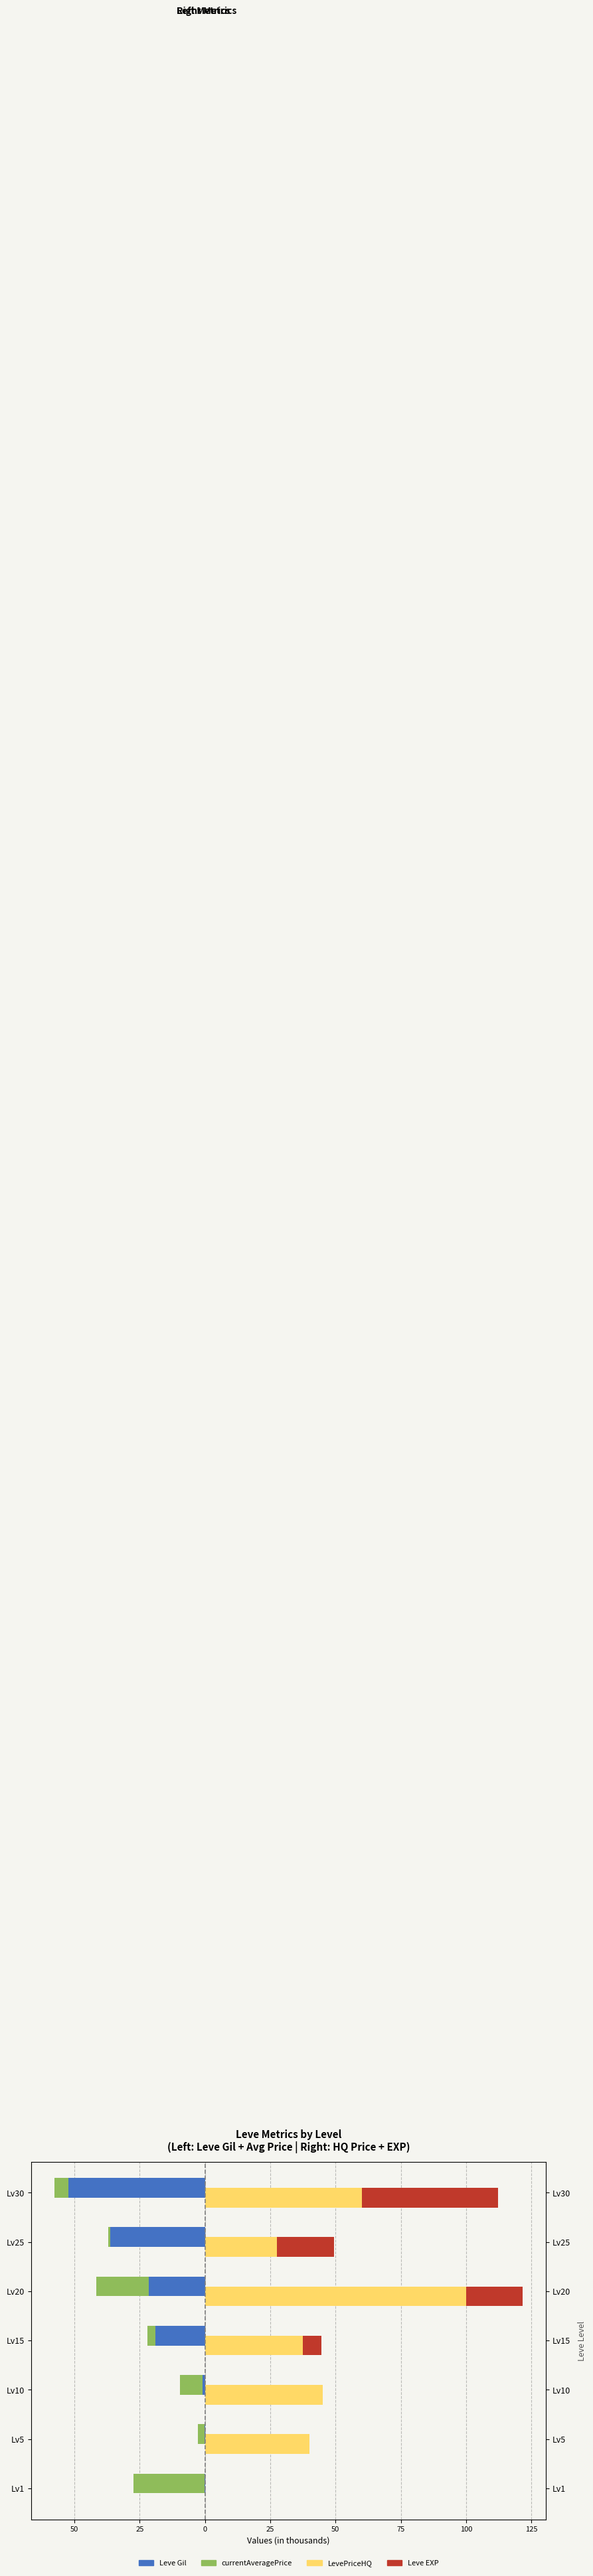

Is it true that LevePriceHQ equals 27.5 at Lv25?

True